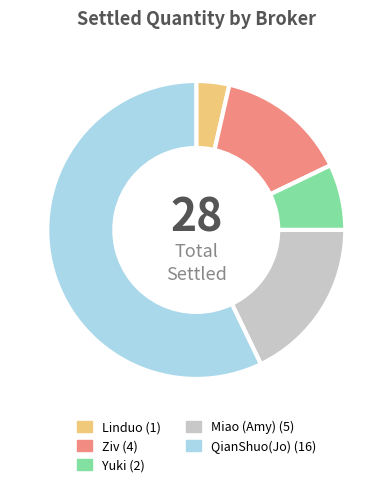

How many slices are in this pie chart?

5